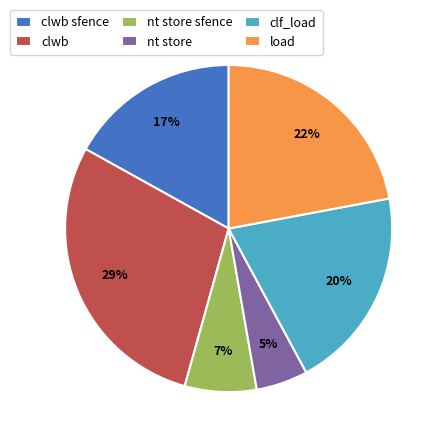

How many segments does this pie chart have?

6